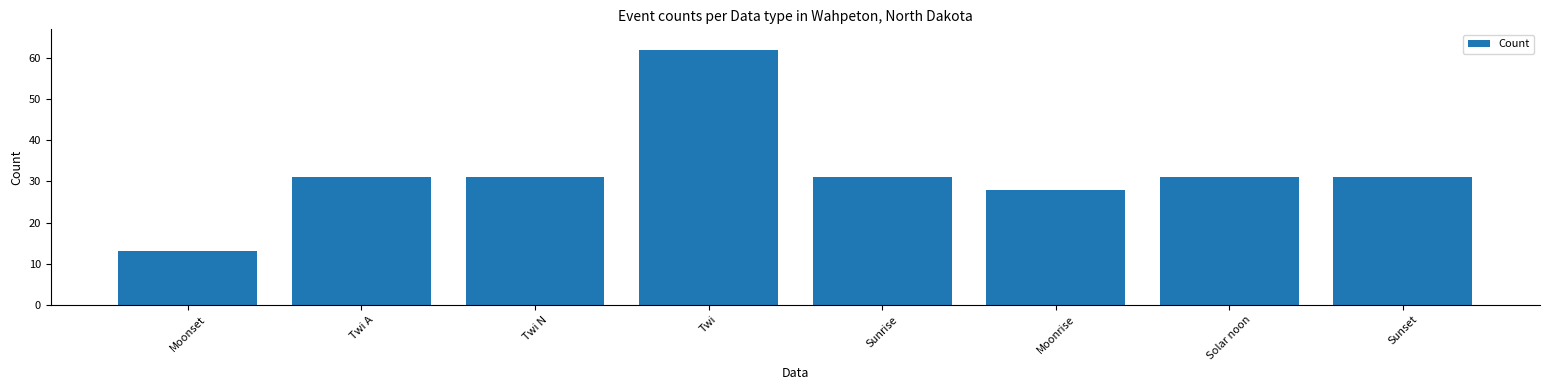

The value at Moonrise is 28. True or false?

True